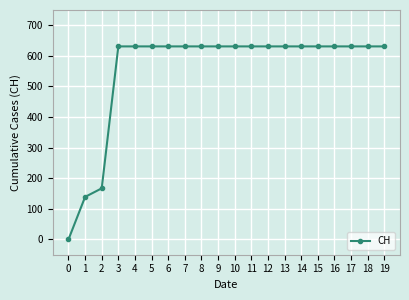

What is the greatest value displayed?

631